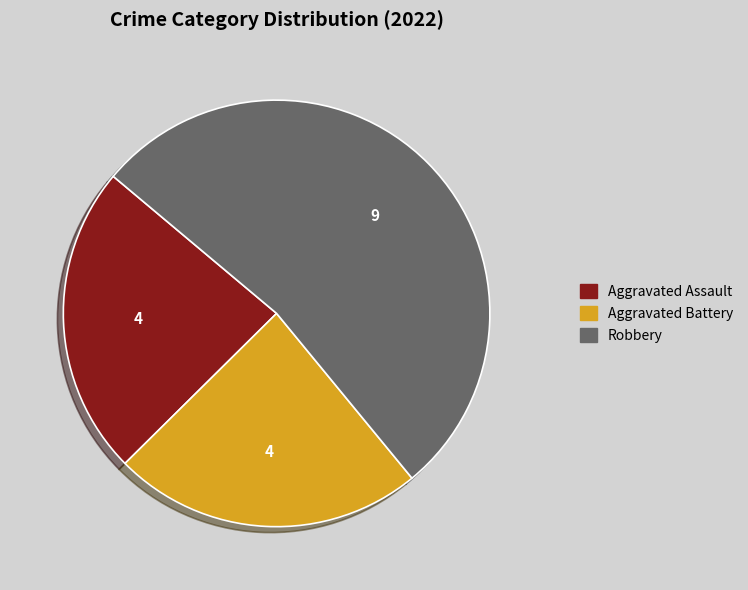

Is there a majority slice in this chart?

Yes